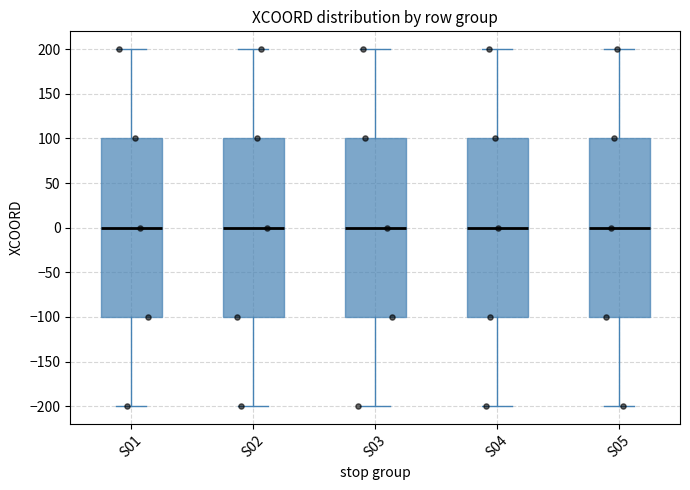

Reading left to right, read every box against the y-axis: the position of its median line, the range the box covers, and the ends of its whiskers. The values are not printed on the chart, so give them approximately, as read against the axis.

S01: median 0, box -100 to 100, whiskers -200 to 200
S02: median 0, box -100 to 100, whiskers -200 to 200
S03: median 0, box -100 to 100, whiskers -200 to 200
S04: median 0, box -100 to 100, whiskers -200 to 200
S05: median 0, box -100 to 100, whiskers -200 to 200